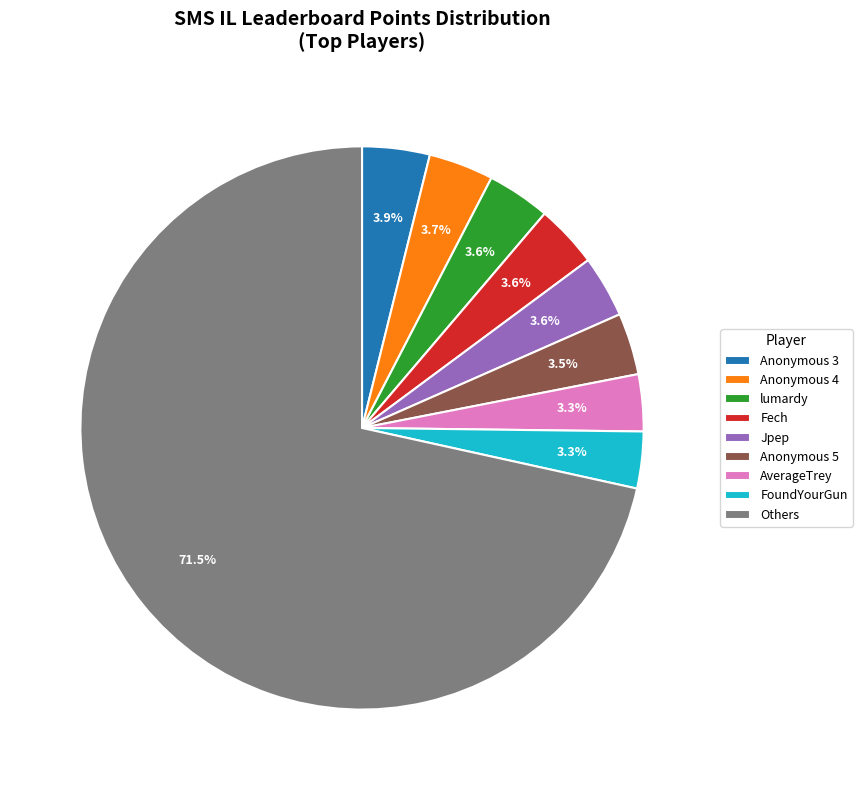

Is the sum of FoundYourGun and Anonymous 3 greater than half?

No